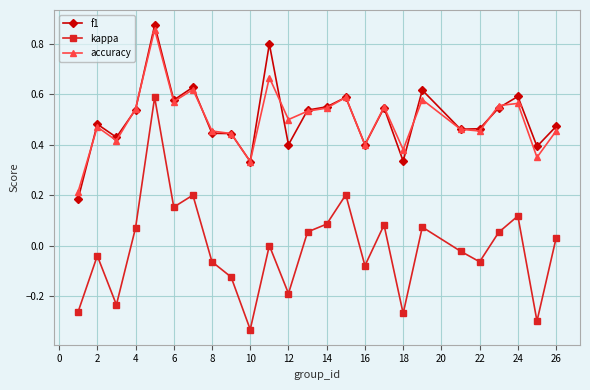

True or false: accuracy has more than 2 interior local peaks.

True